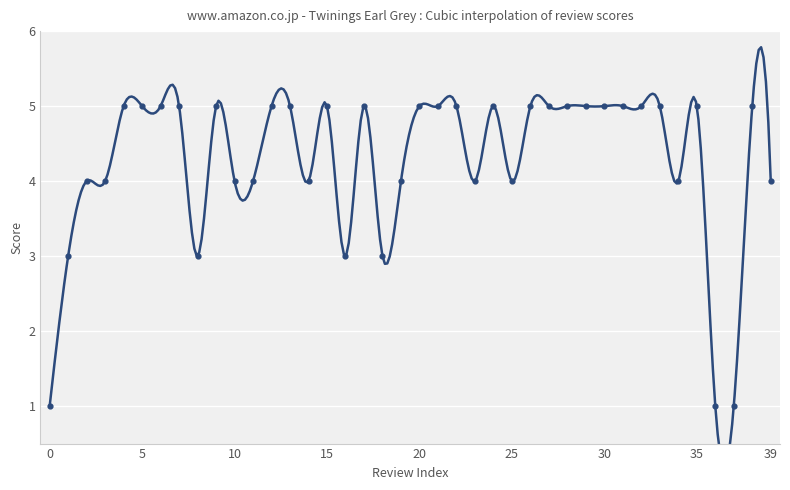

Which has a higher value, 5 or 20?

5